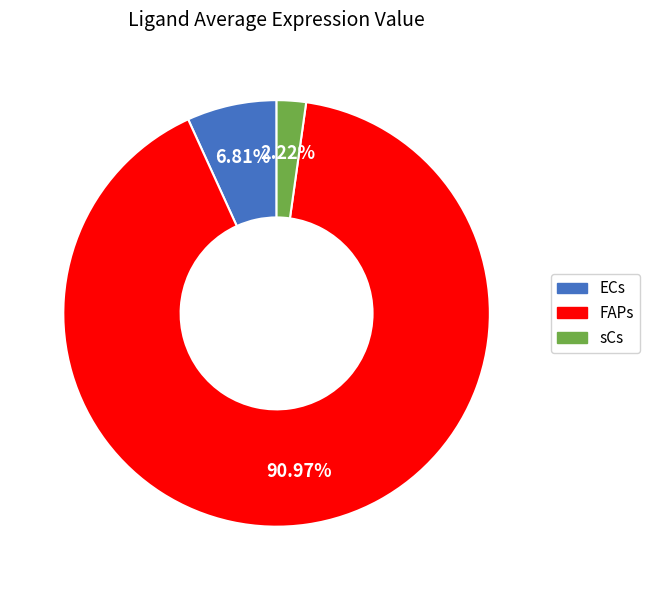

How much of the chart is everything except sCs?

97.8%